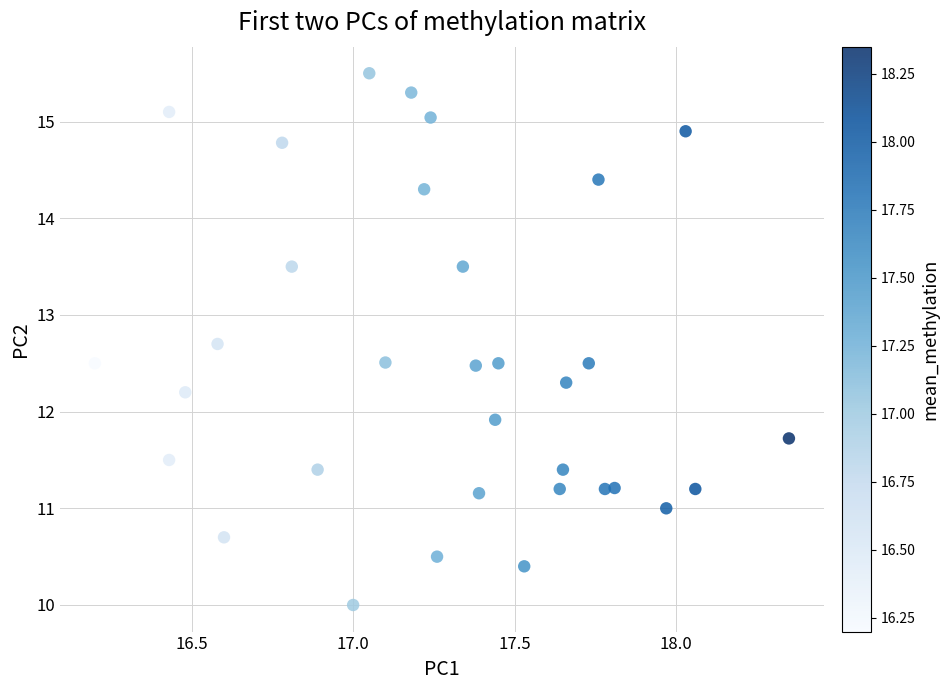

What Y value in the scatter plot is closest to 12?

11.9